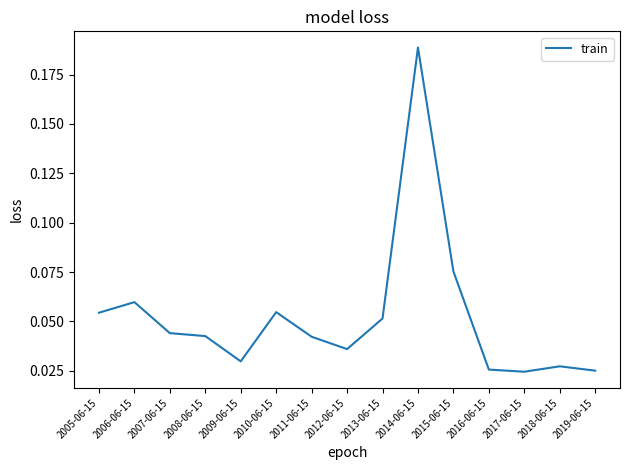

What position from the left is 2018-06-15?

14